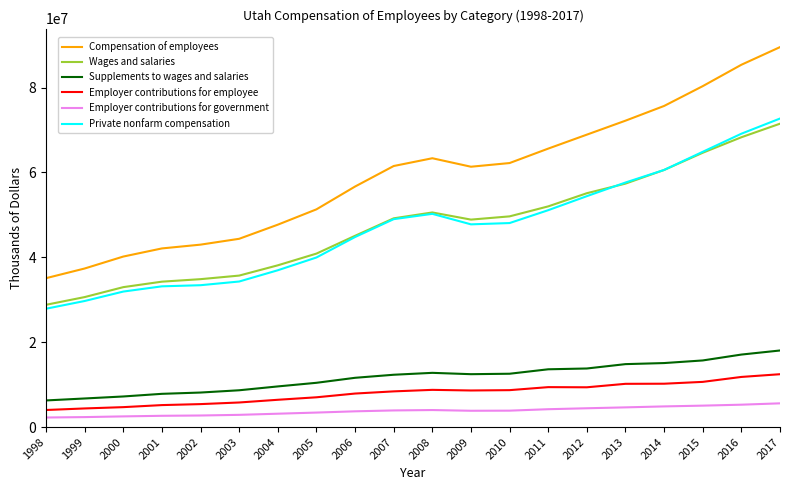

What is the smallest value displayed?

2252009